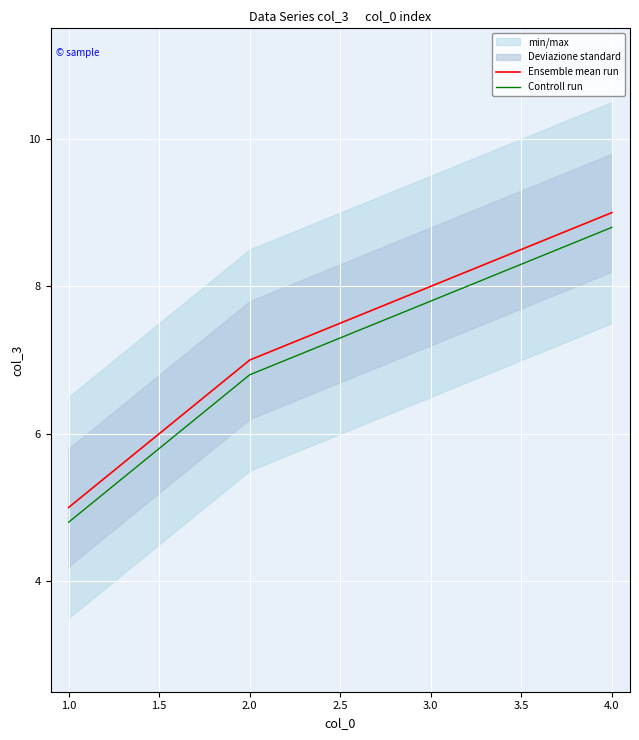

Rank the categories by Controll run value from highest to lowest.

4.0, 3.0, 2.0, 1.0